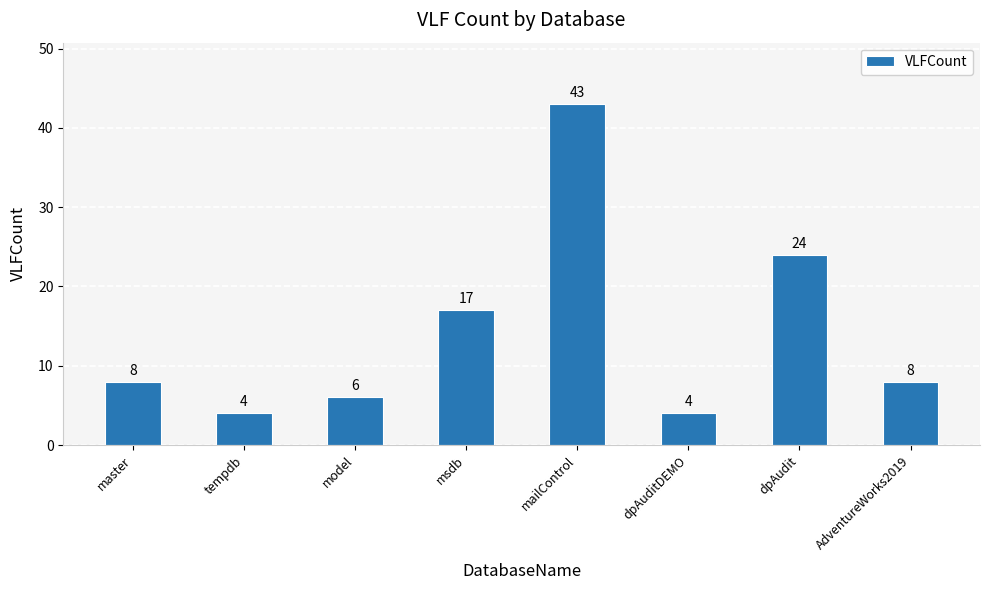

What is the ratio of the value at AdventureWorks2019 to the value at dpAudit?

0.3